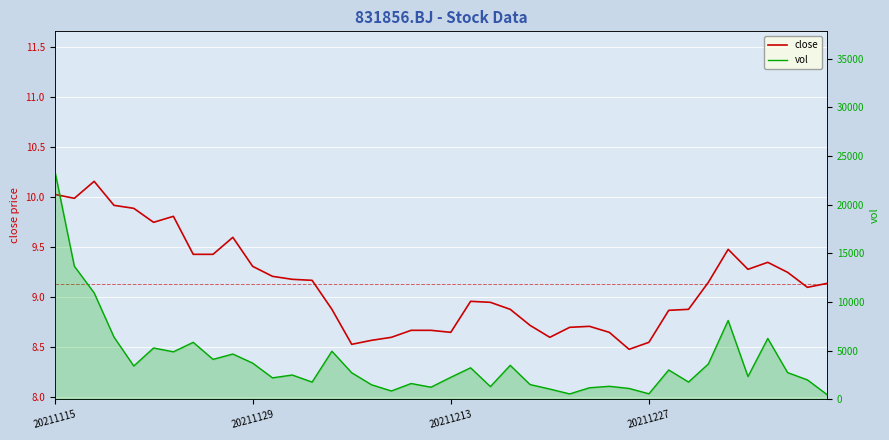

Read the vol value at 32.

1776.2